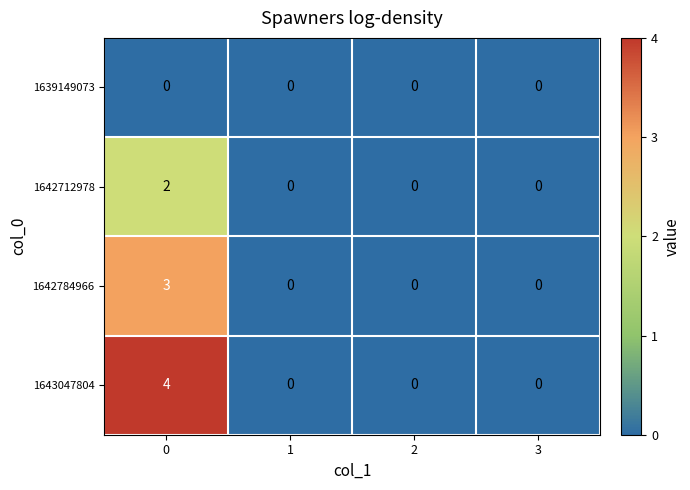

List the series in order of their overall mean, highest first.

1643047804, 1642784966, 1642712978, 1639149073